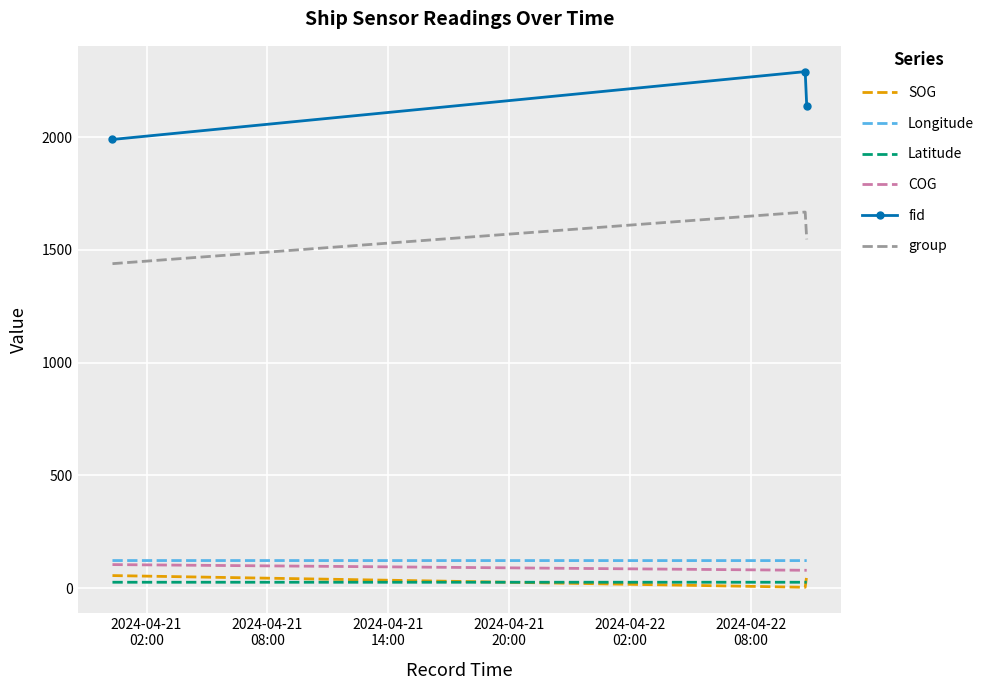

Which series has the largest total across all categories?

fid